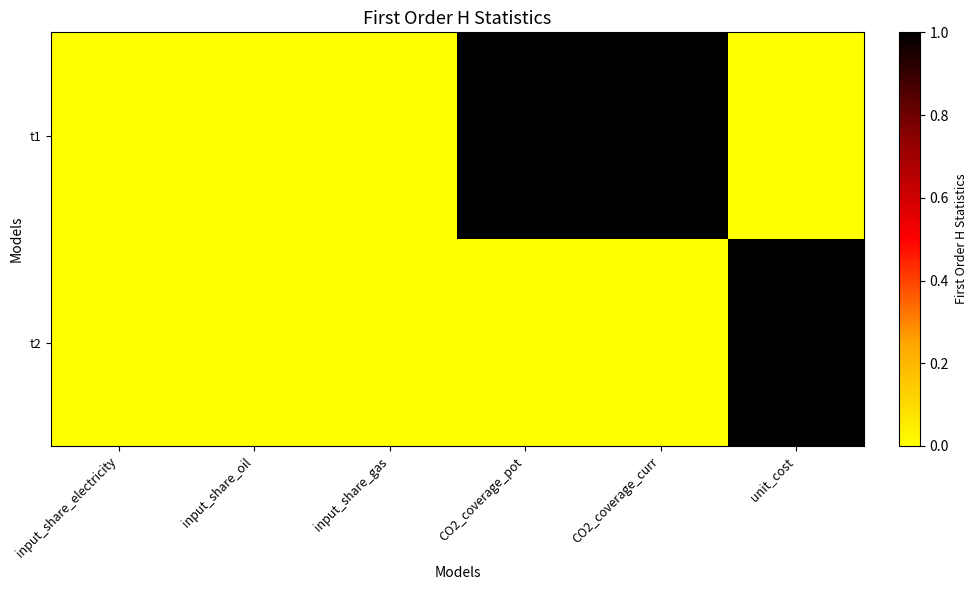

What is the difference between the highest and lowest values at CO2_coverage_curr?

1